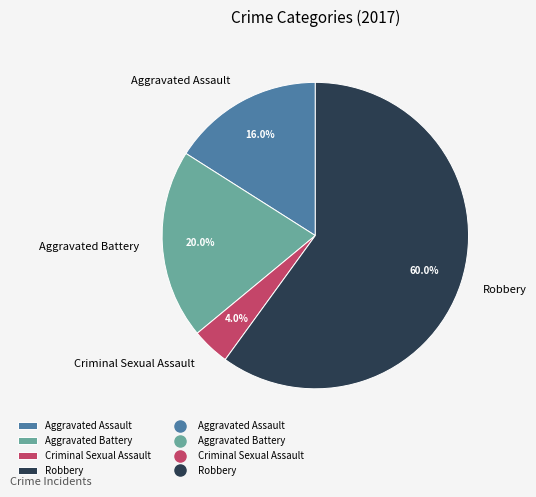

Is Robbery the majority of the pie?

Yes